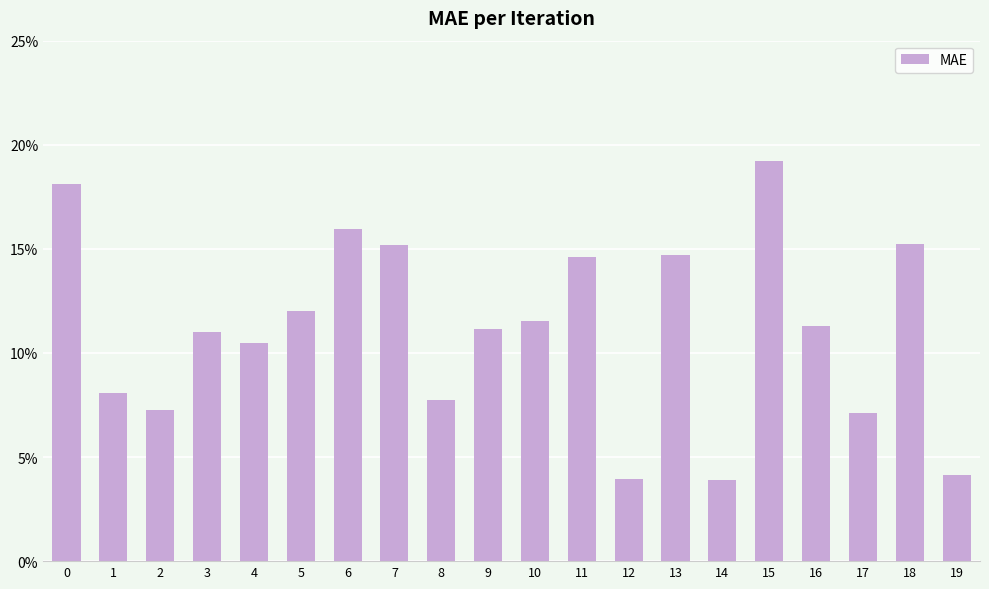

Count the values in the range 0 to 1.

20